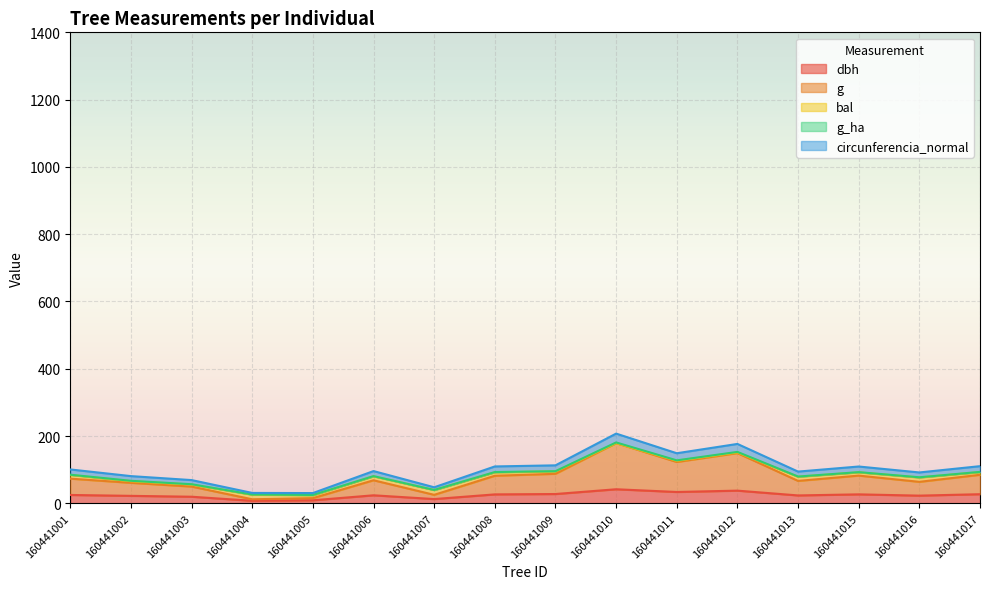

The value of dbh at 160441016 is 39.2. True or false?

False